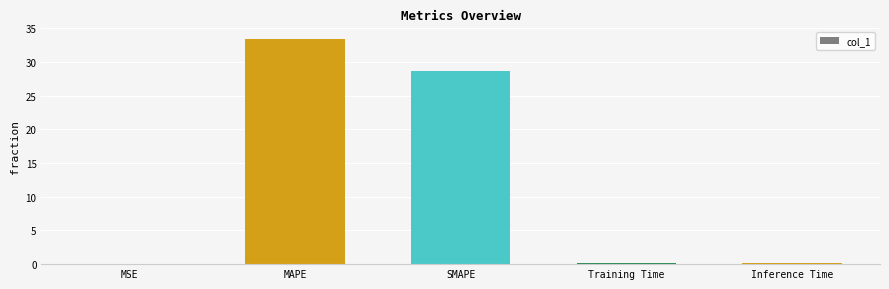

What is the difference between the values at SMAPE and MAPE?

4.8